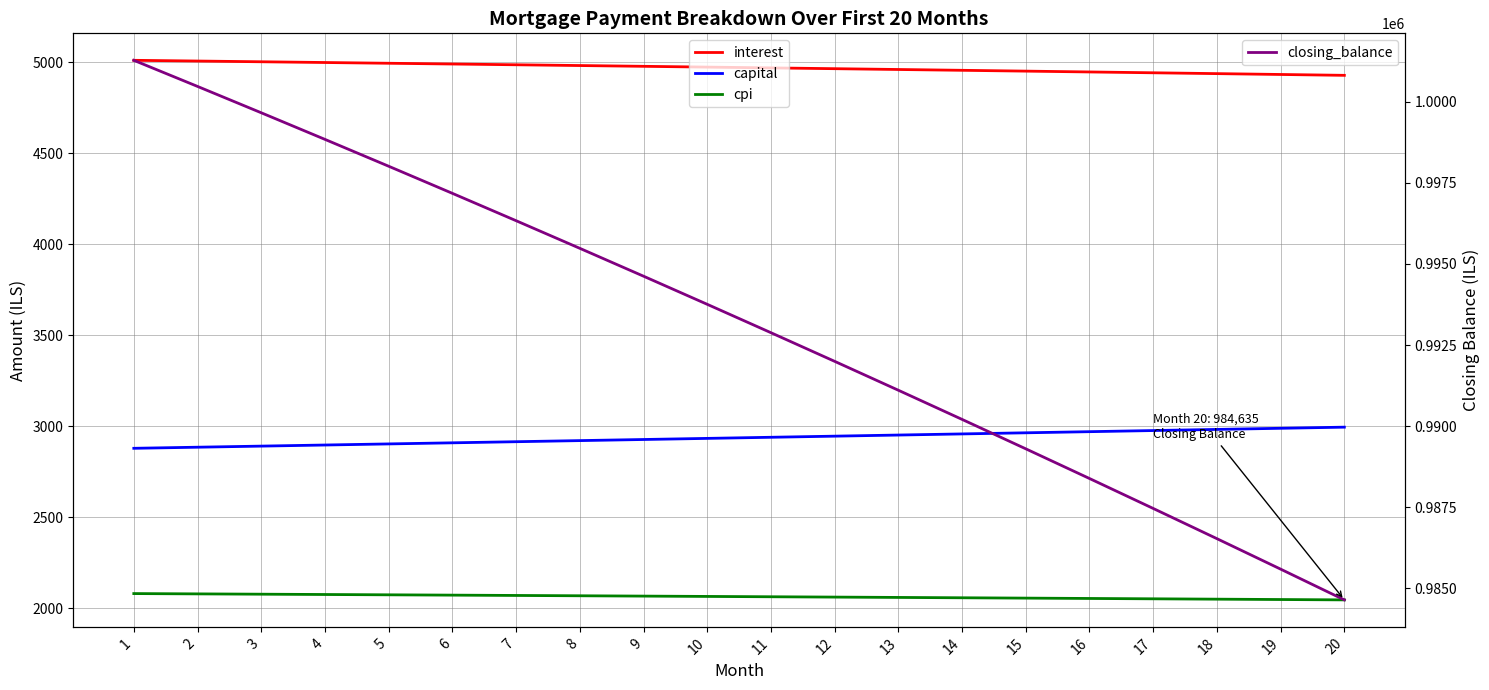

How many lines are shown in the chart?

4